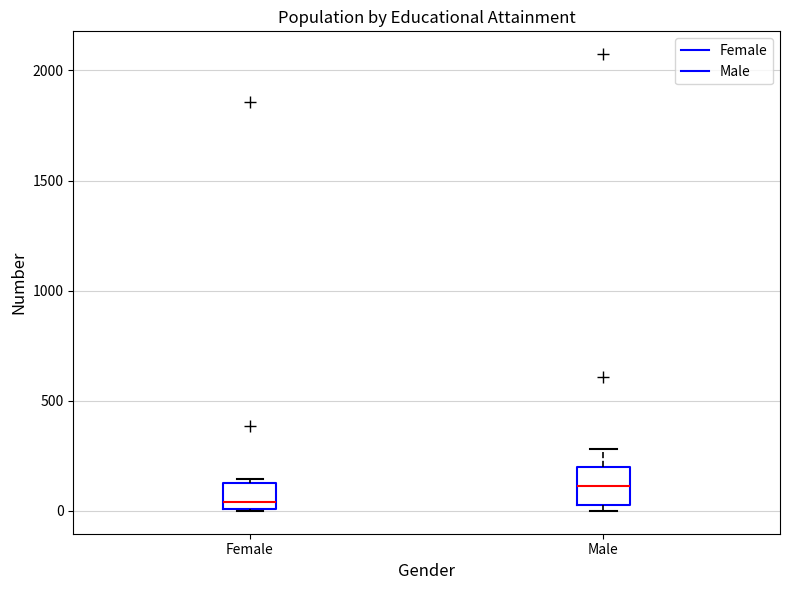

Which box's median line is the lowest?

Female